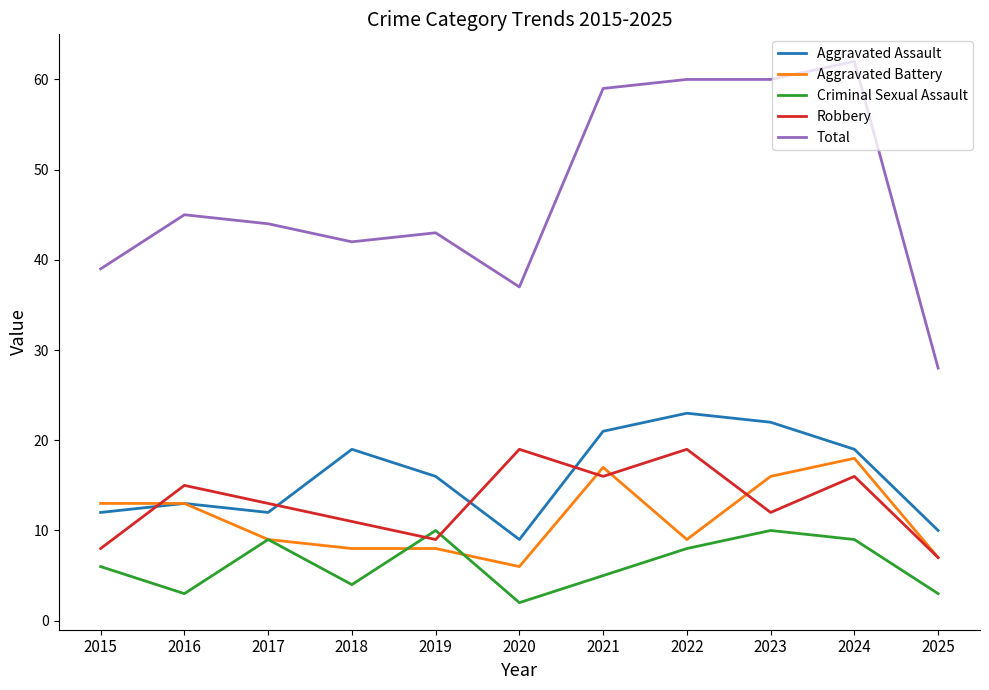

How many values in the Total series are below 44?

5